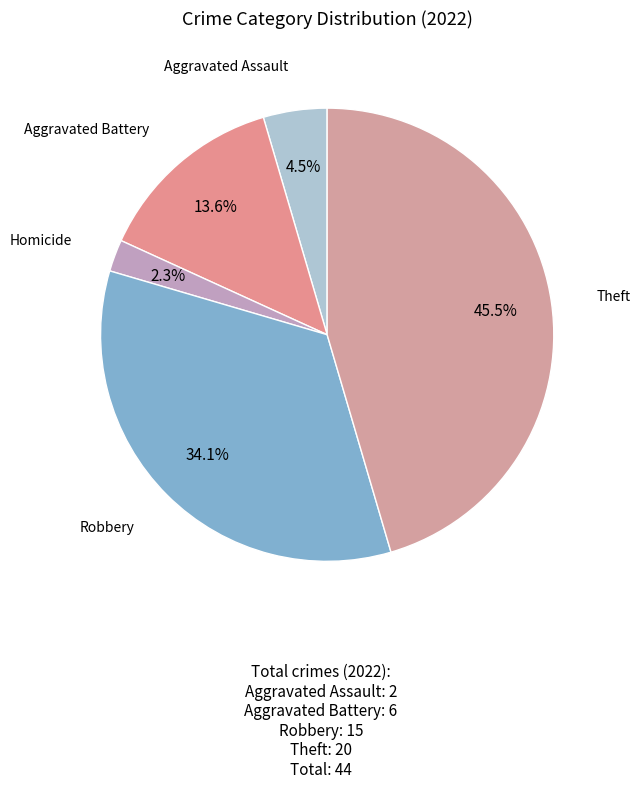

How many slices are in this pie chart?

5